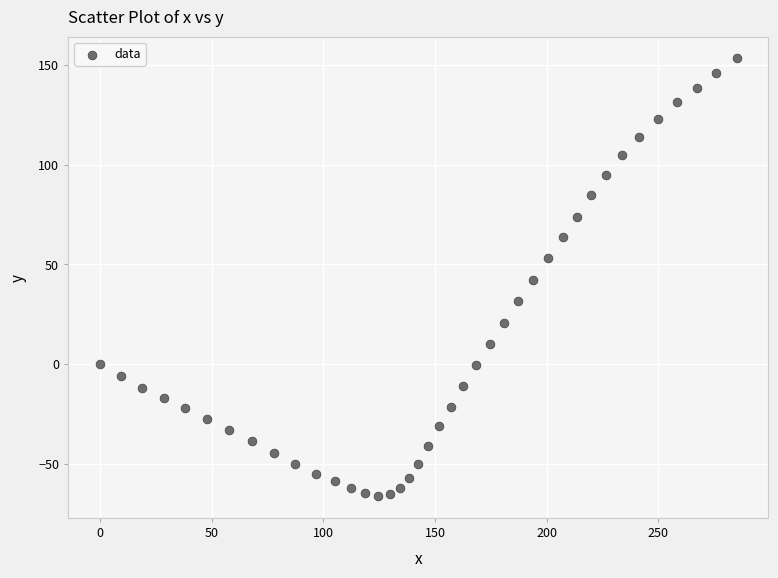

What is the range of Y values (max minus min)?

219.6